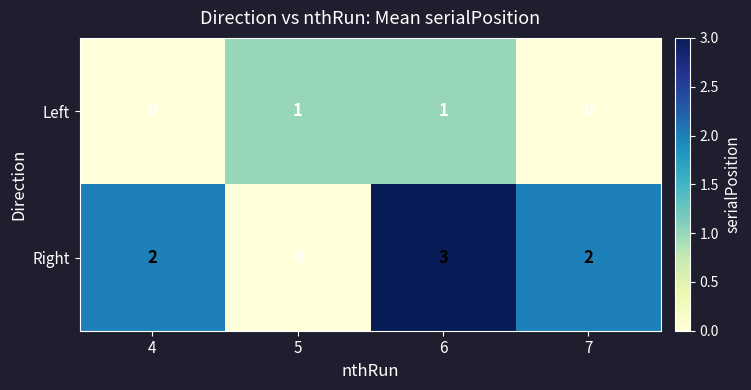

Count the Left values in the range 0 to 1.

4